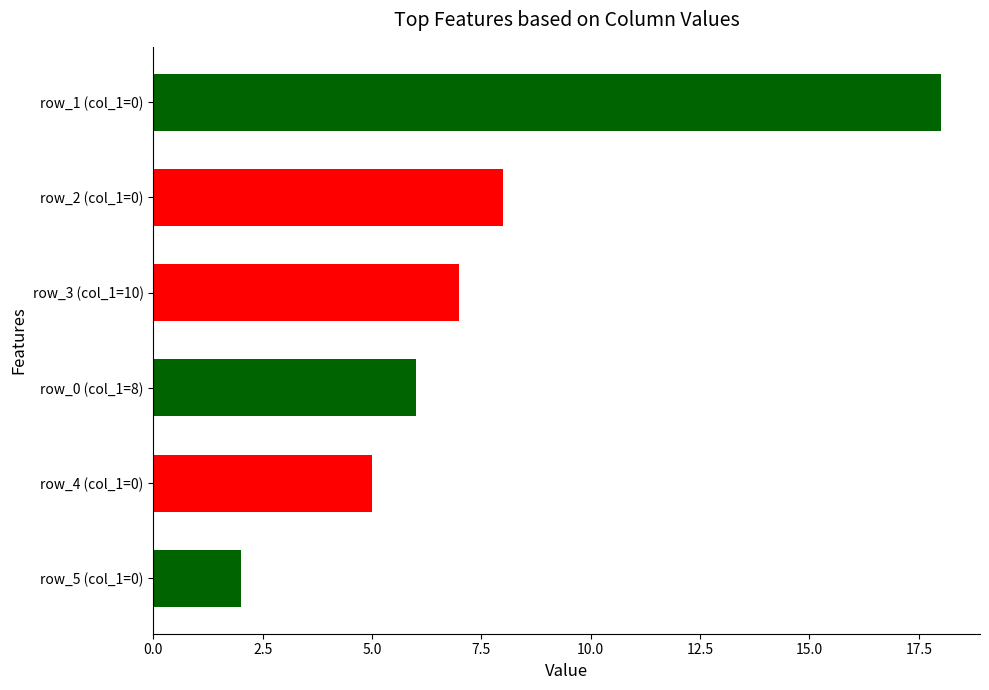

Does the chart contain stacked bars?

No